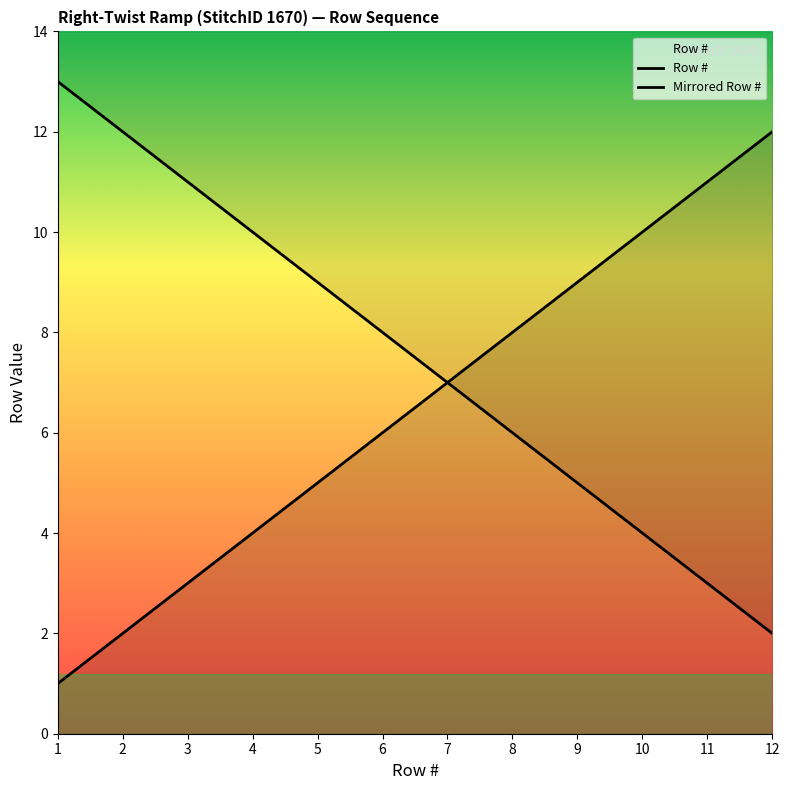

Reading left to right, transcribe all the data shown in this chart.

1	2	3	4	5	6	7	8	9	10	11	12